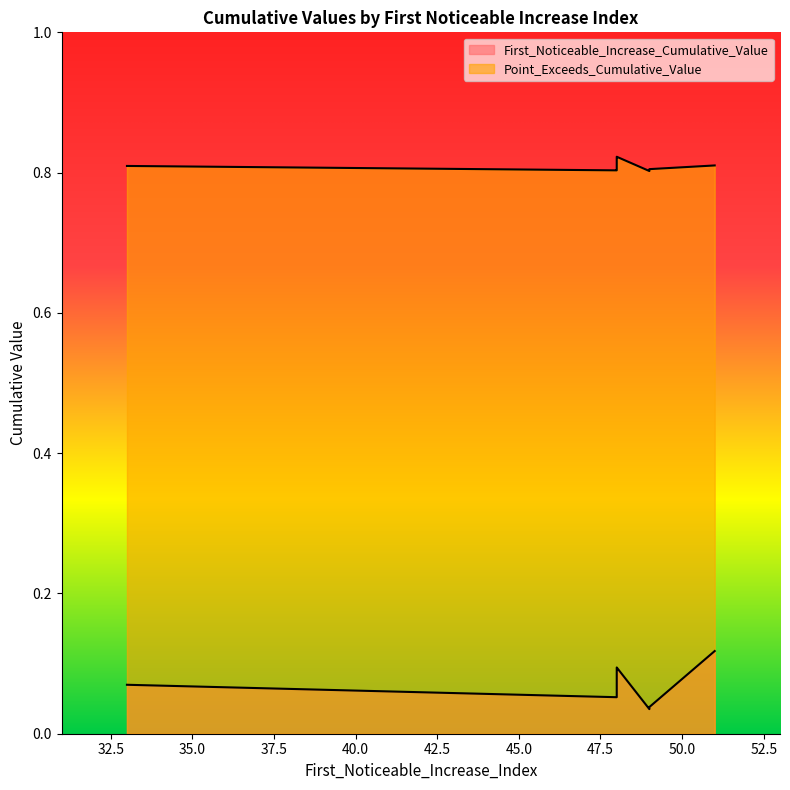

True or false: Point_Exceeds_Cumulative_Value and First_Noticeable_Increase_Cumulative_Value intersect in this chart.

False